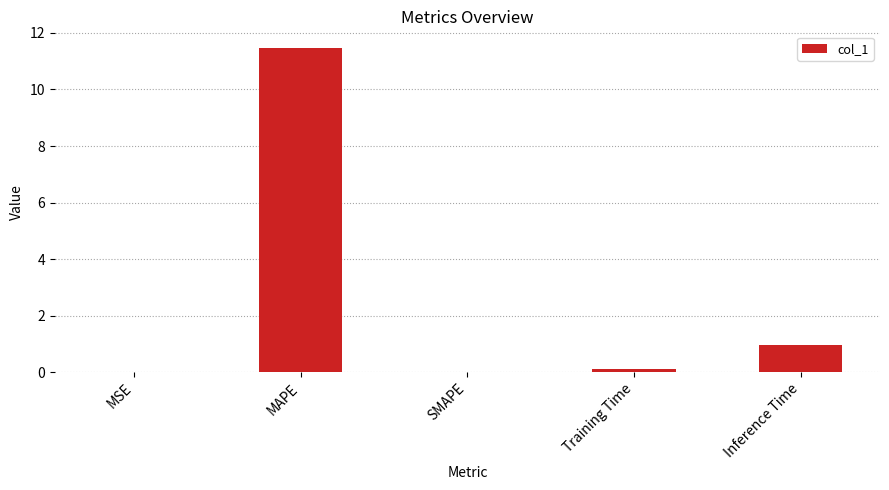

What is the change in value from MAPE to Training Time?

-11.4